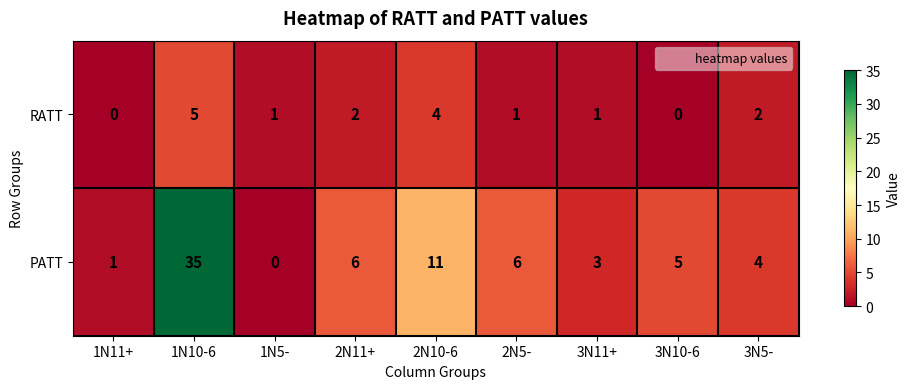

List the series in order of their peak value, highest first.

PATT, RATT